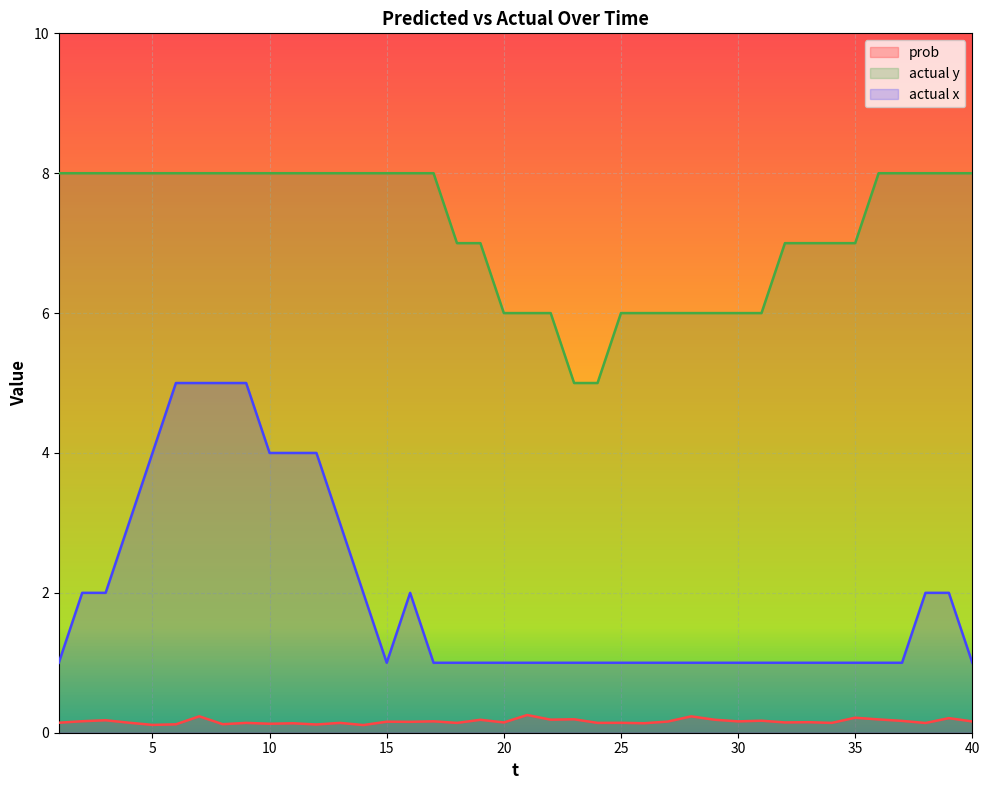

What is the difference between the highest and lowest values at 28?

5.8